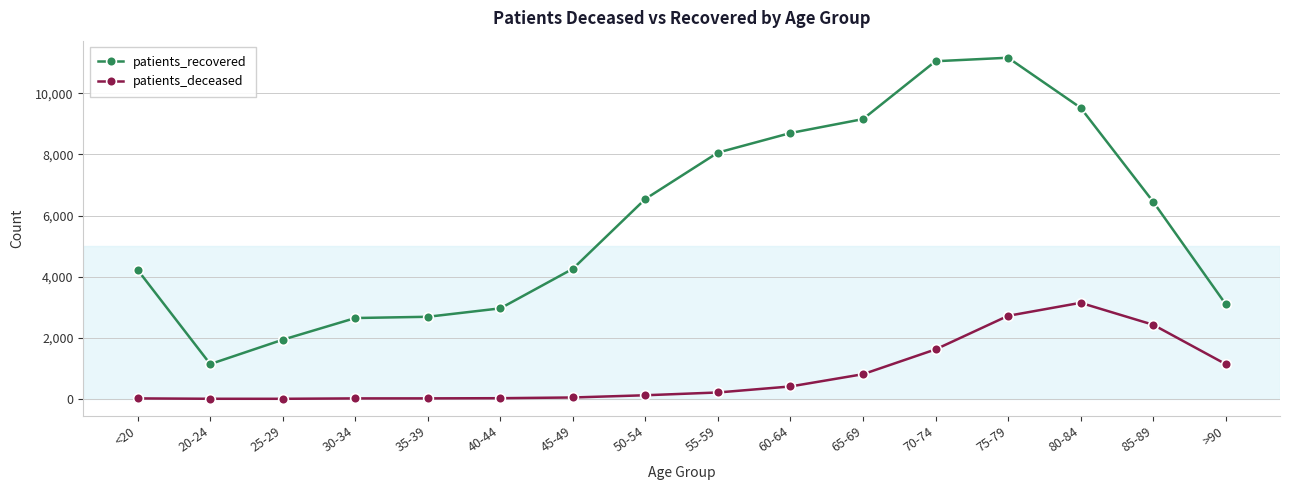

Which series has the largest total across all categories?

patients_recovered